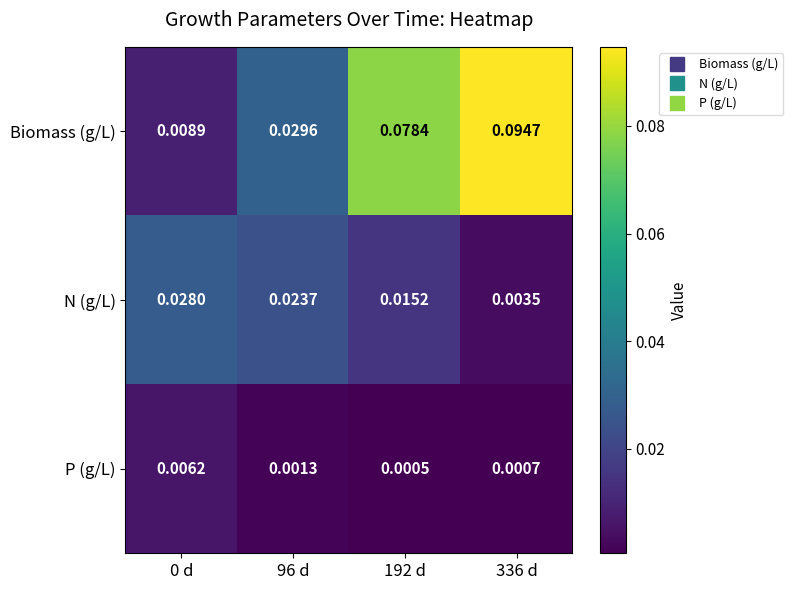

Between 0 d and 192 d, which series saw the biggest shift?

Biomass (g/L)